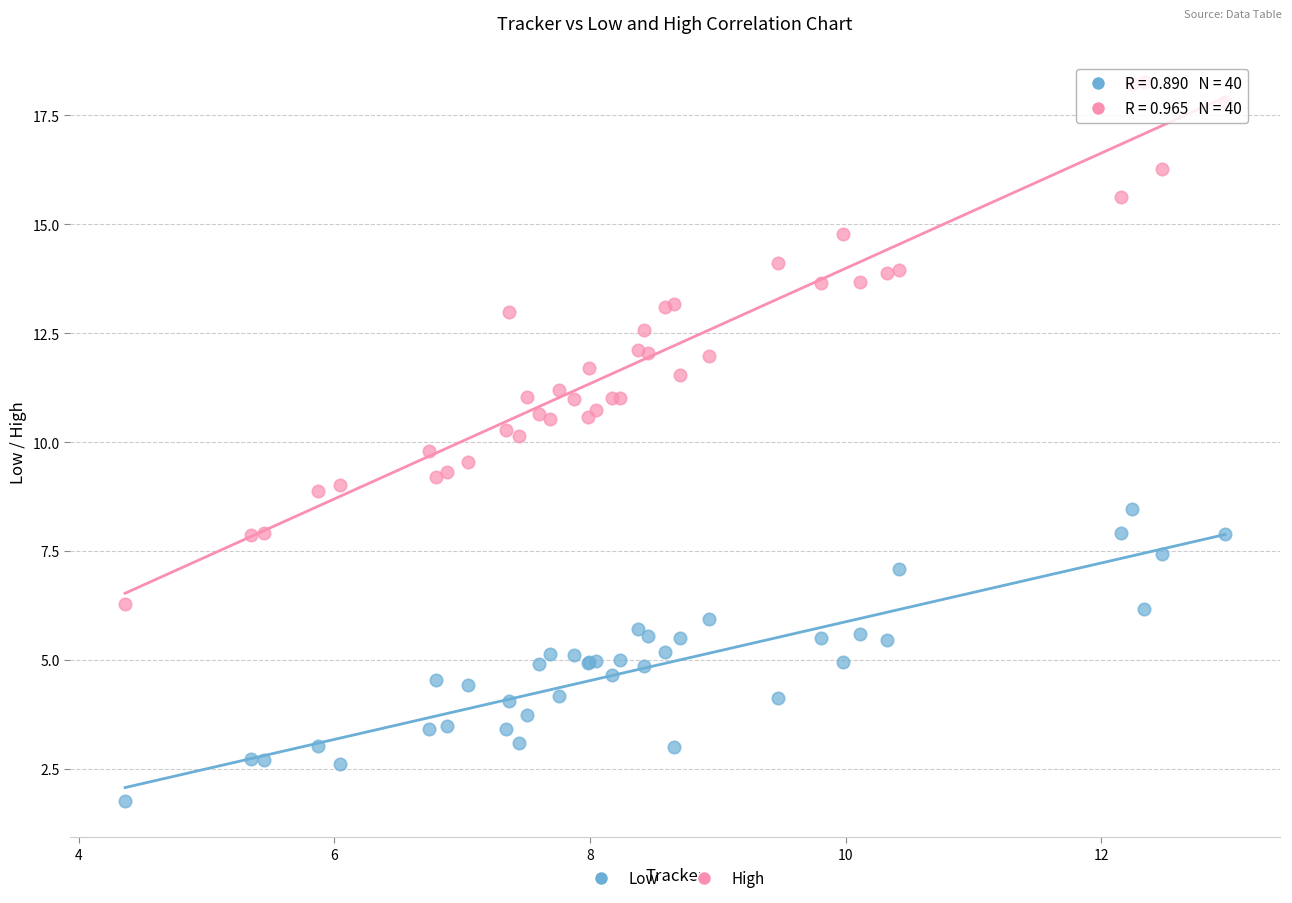

Which series has the widest spread of Y values?

High